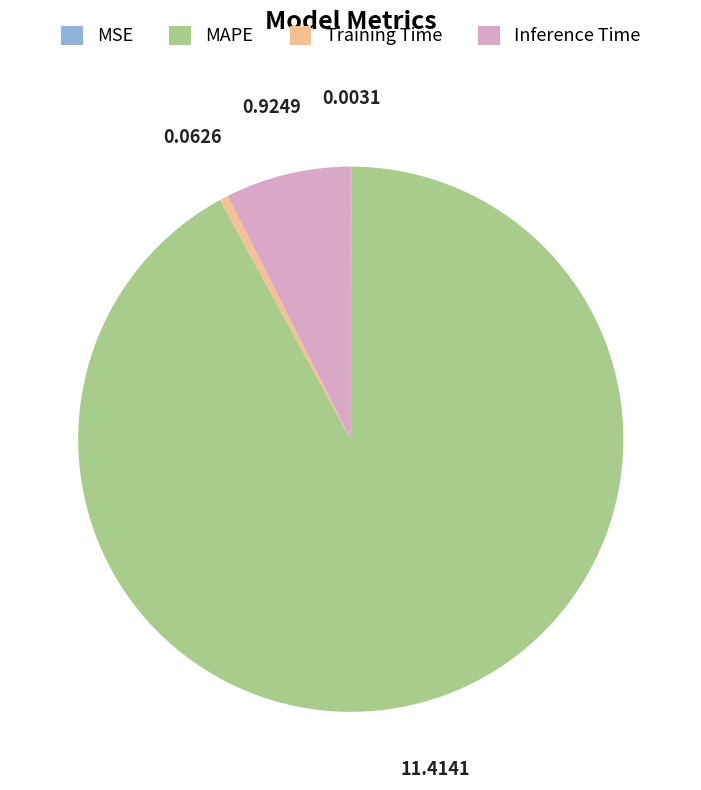

Combined, do Inference Time and Training Time account for over 50%?

No